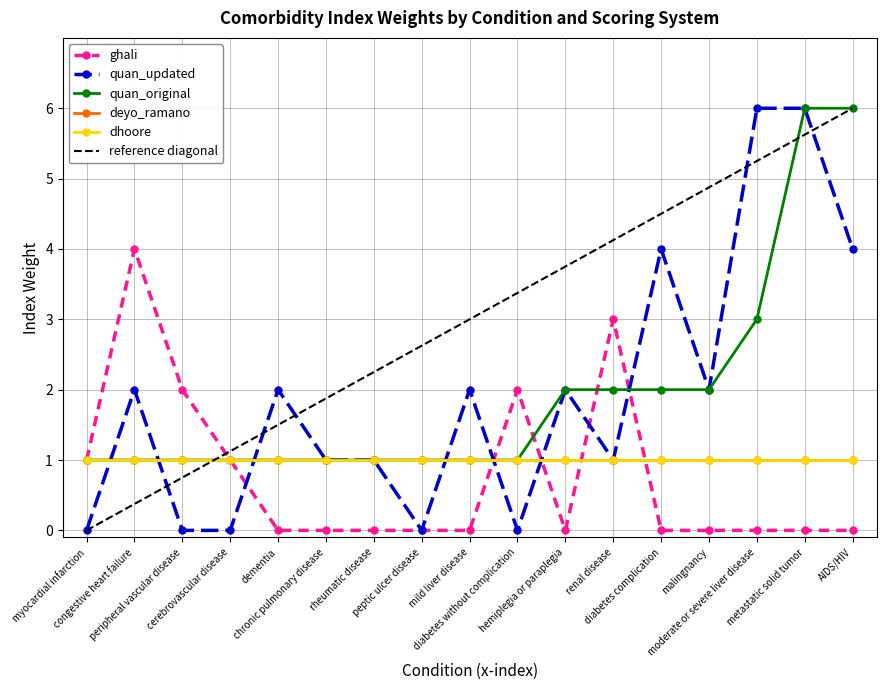

How many data points in quan_original are above 1?

7